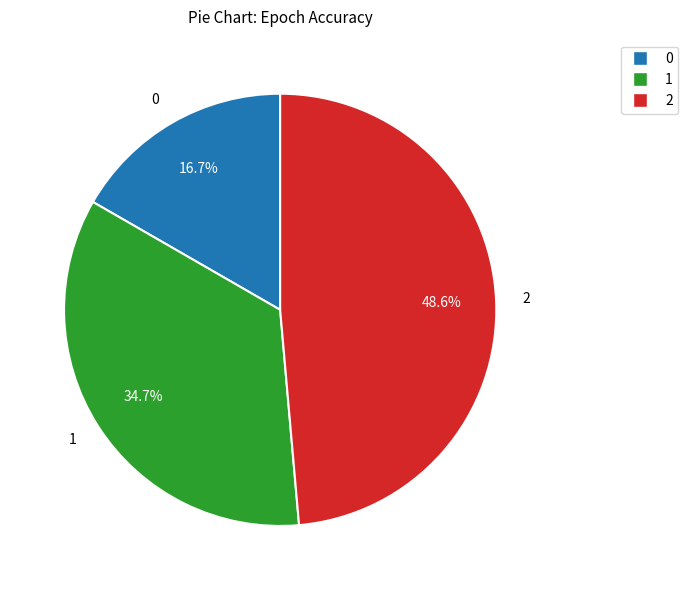

Is there a majority slice in this chart?

No